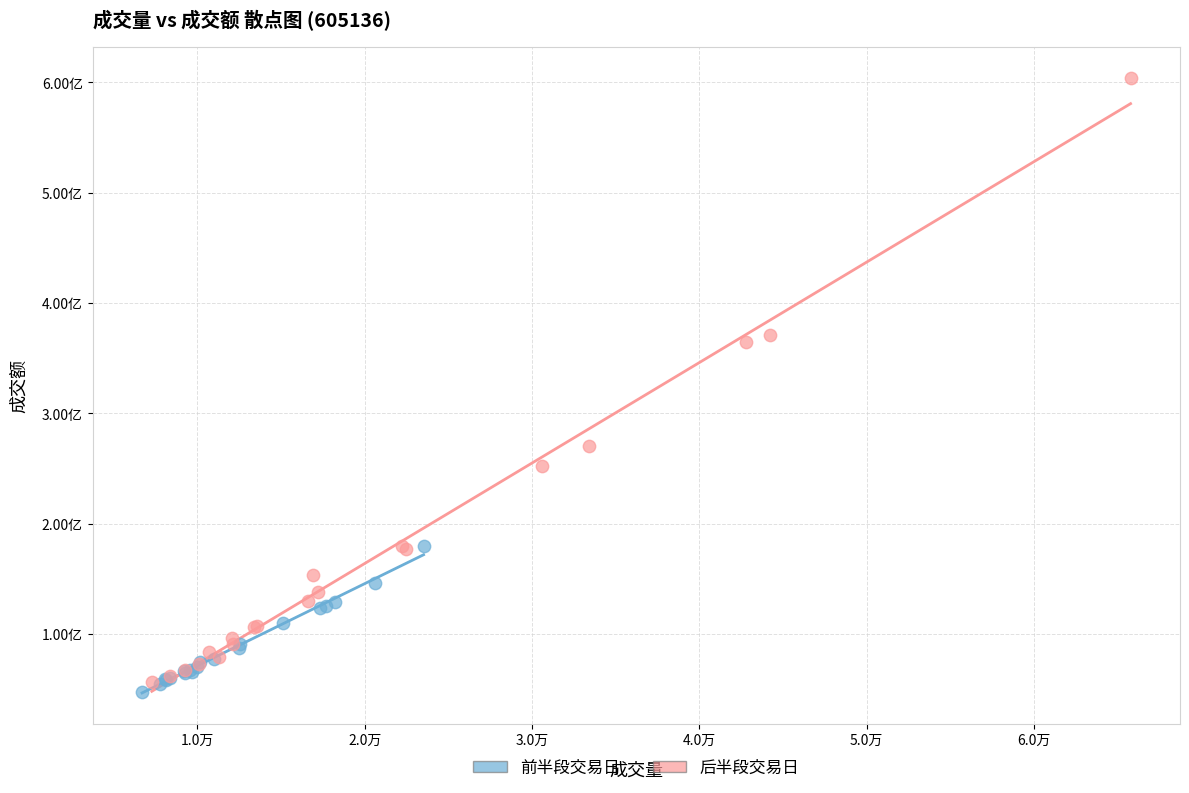

What are all the series names shown in the legend?

前半段交易日, 后半段交易日